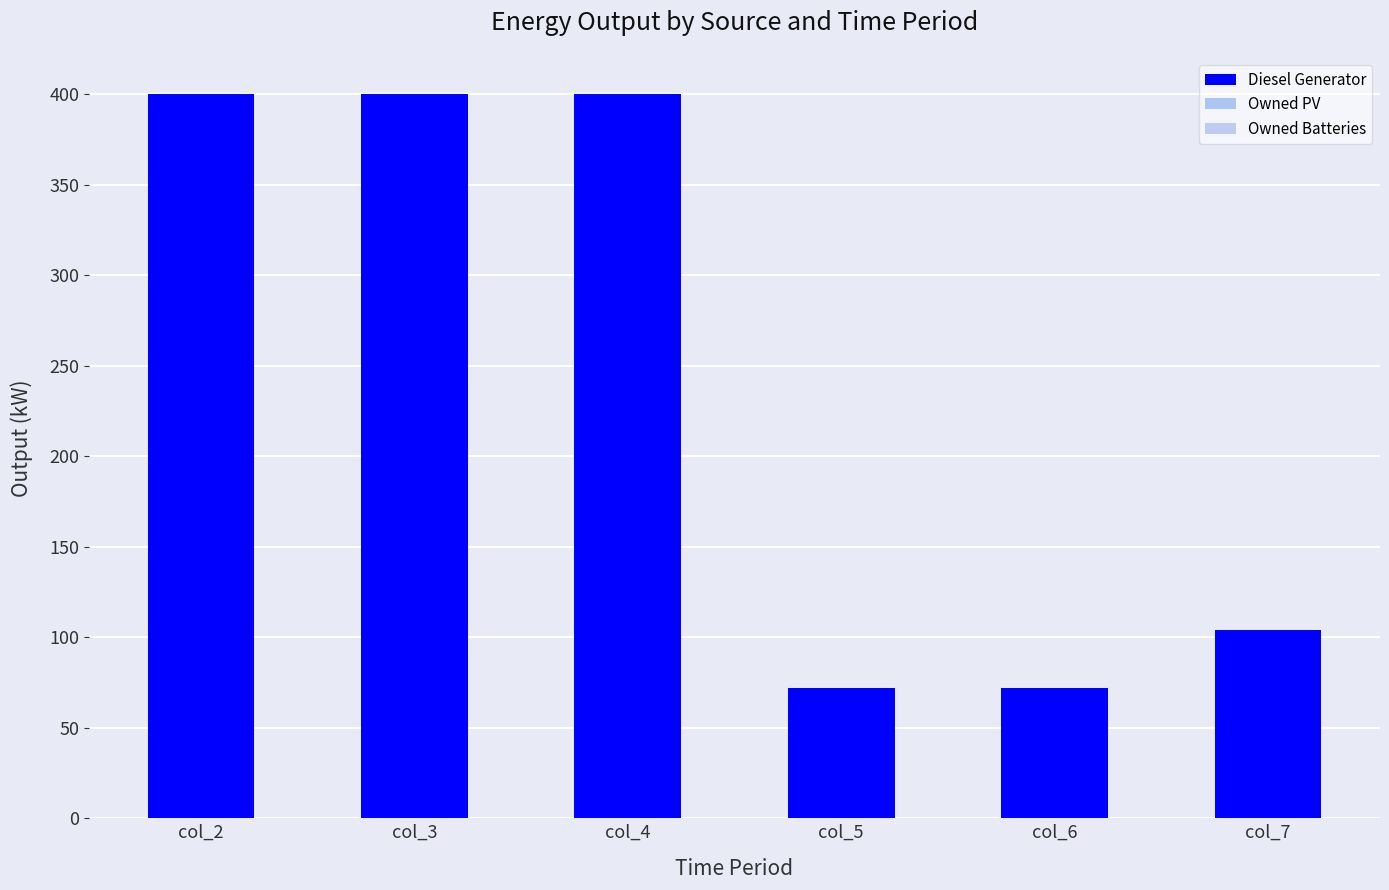

Is it true that the value at col_4 is 400.0?

True